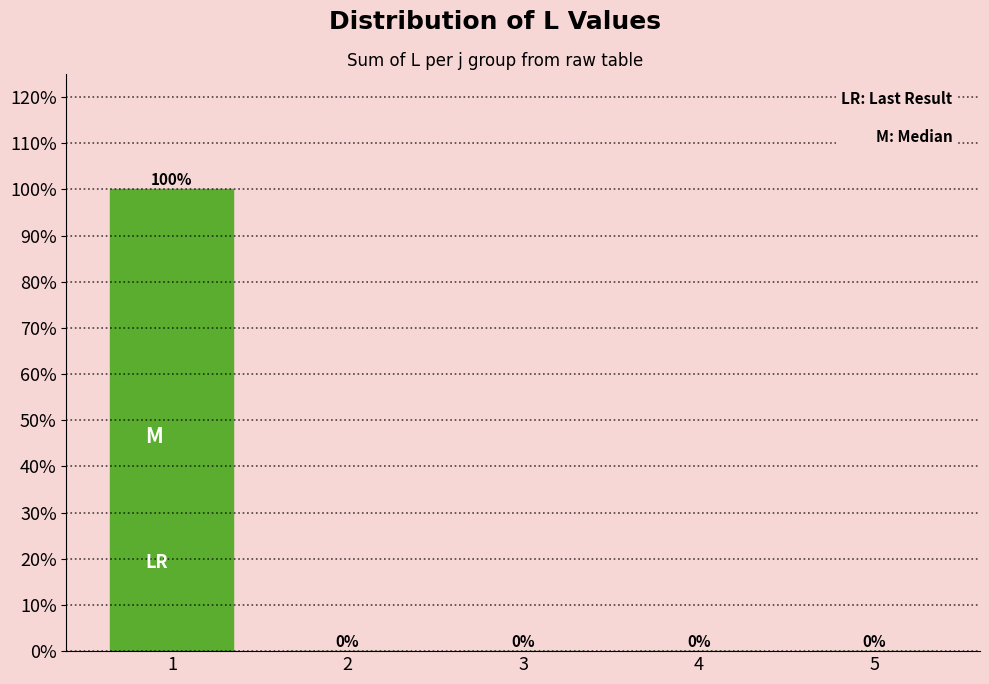

Reading left to right, list all the values displayed in this chart.

1=100	2=0	3=0	4=0	5=0